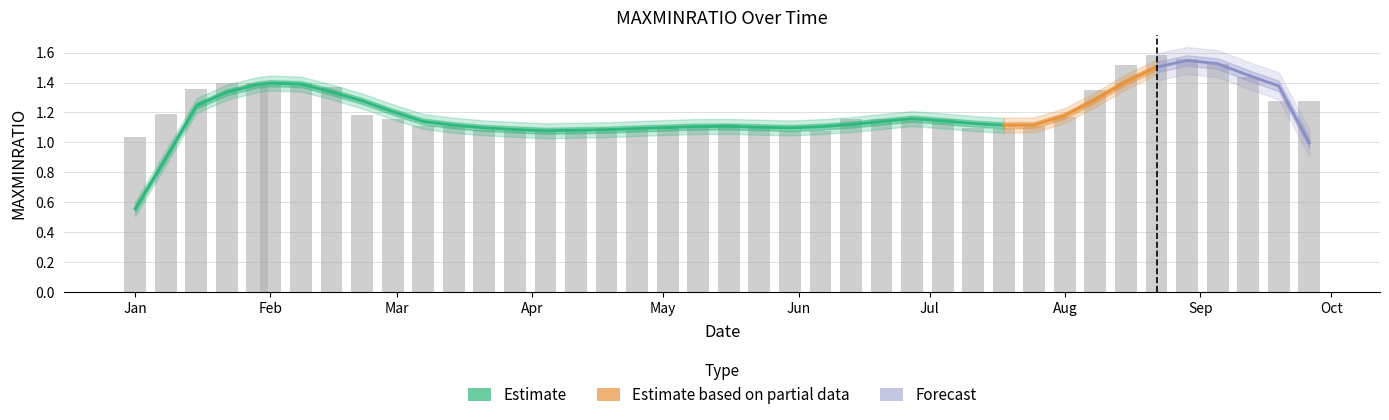

Does the chart contain any negative values?

No